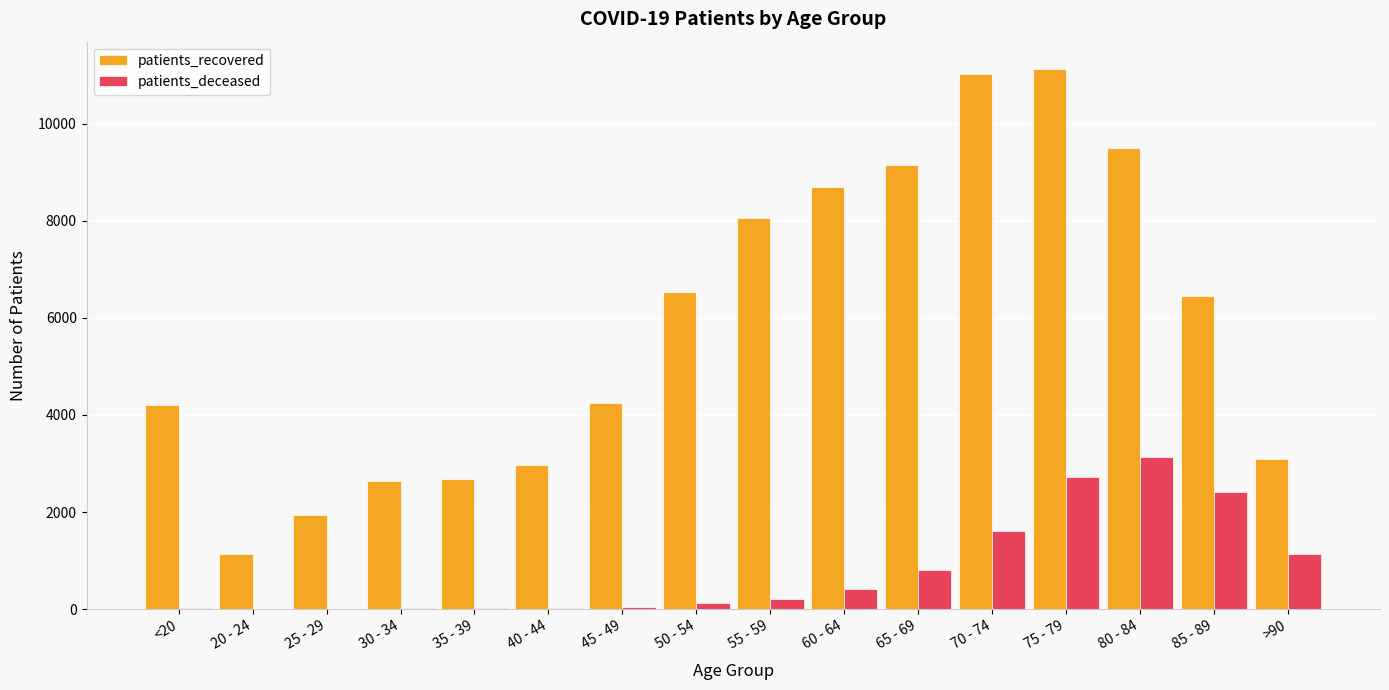

Between <20 and 25 - 29, which series saw the biggest shift?

patients_recovered